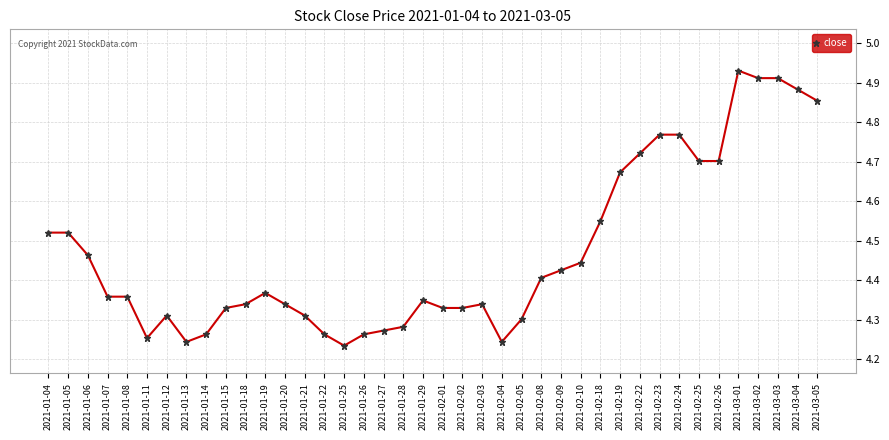

What is the minimum value shown in the chart?

4.2